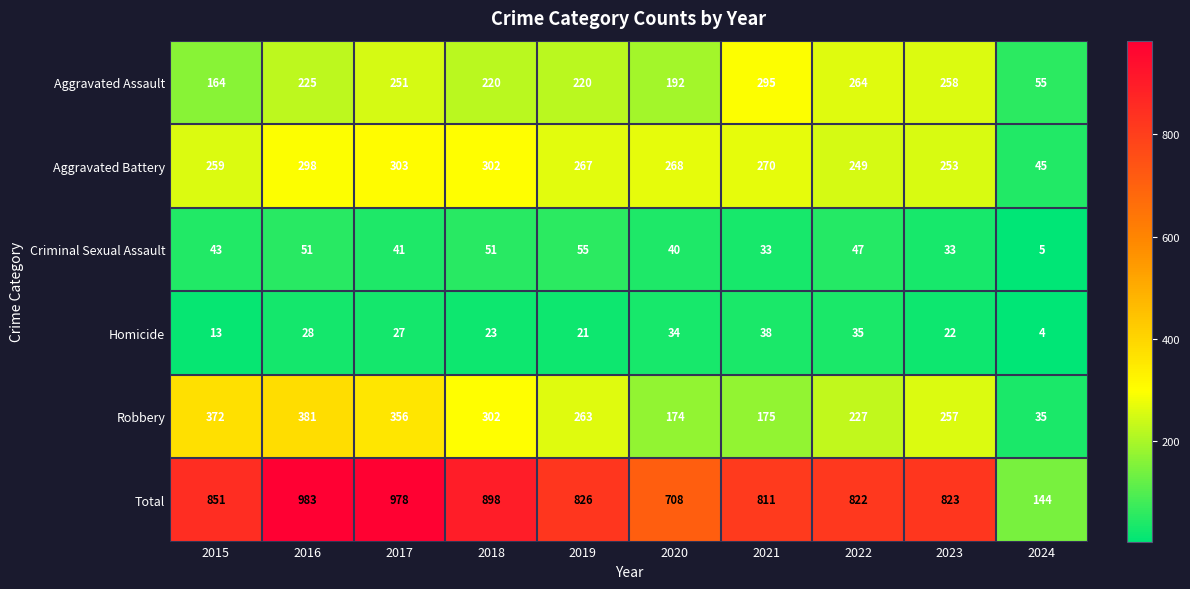

What is the average value of the Aggravated Assault series?

214